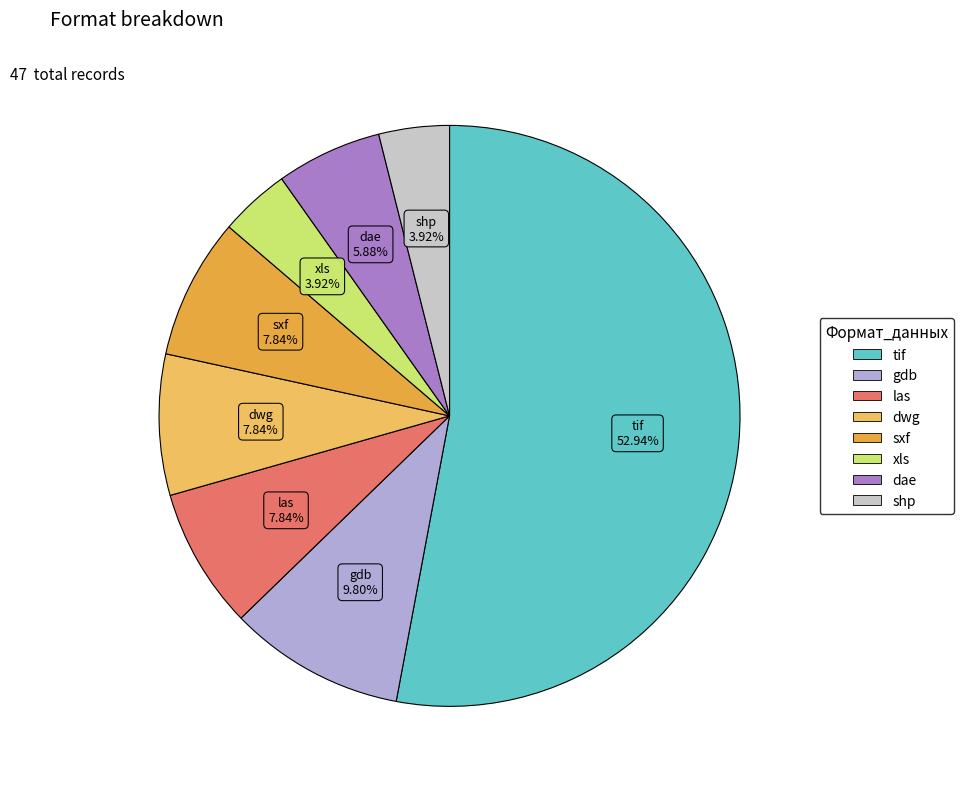

What is the largest slice in the pie chart?

tif